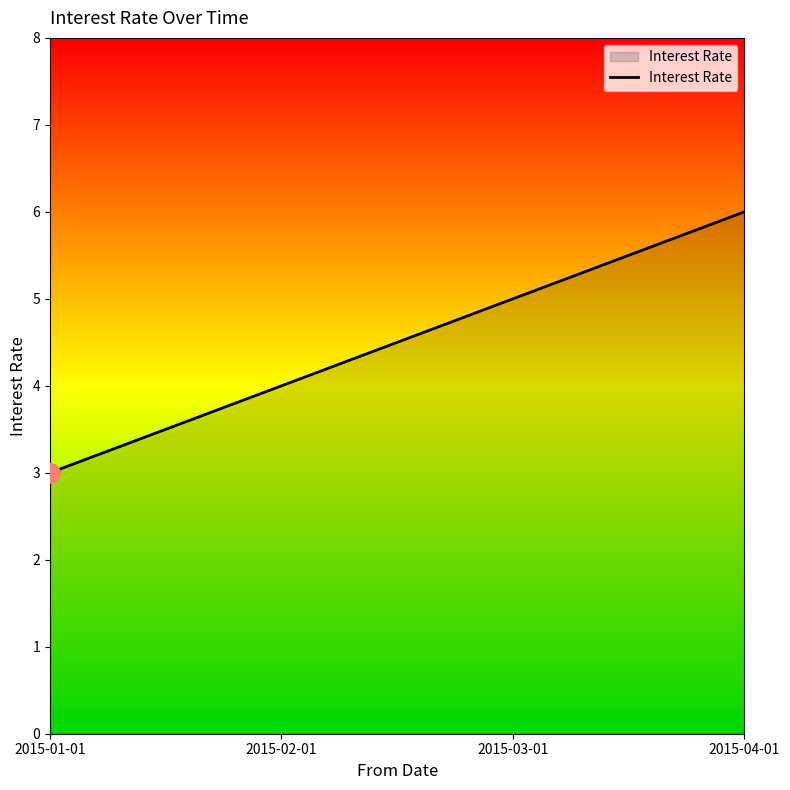

How many lines are shown in the chart?

1